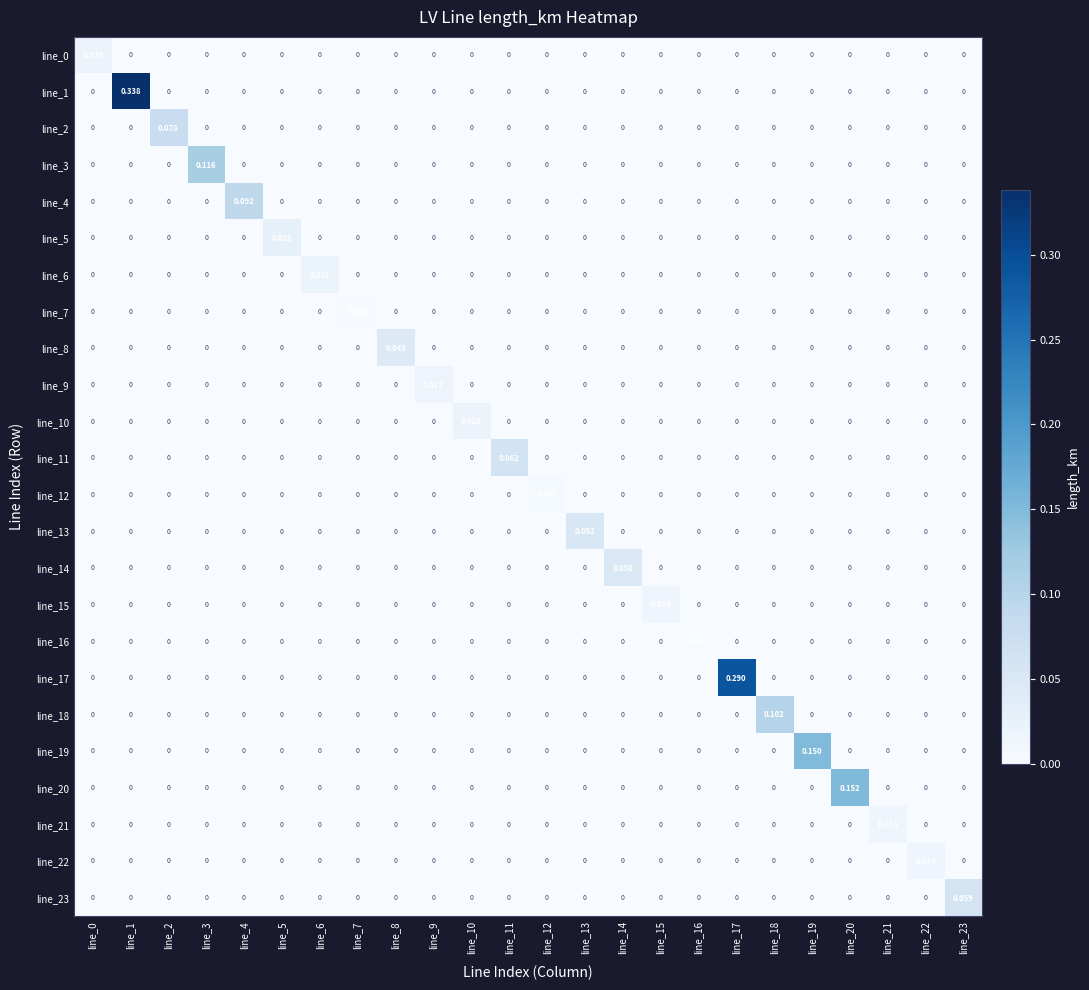

Is the value of line_18 at line_2 greater than the value of line_5 at line_5?

No